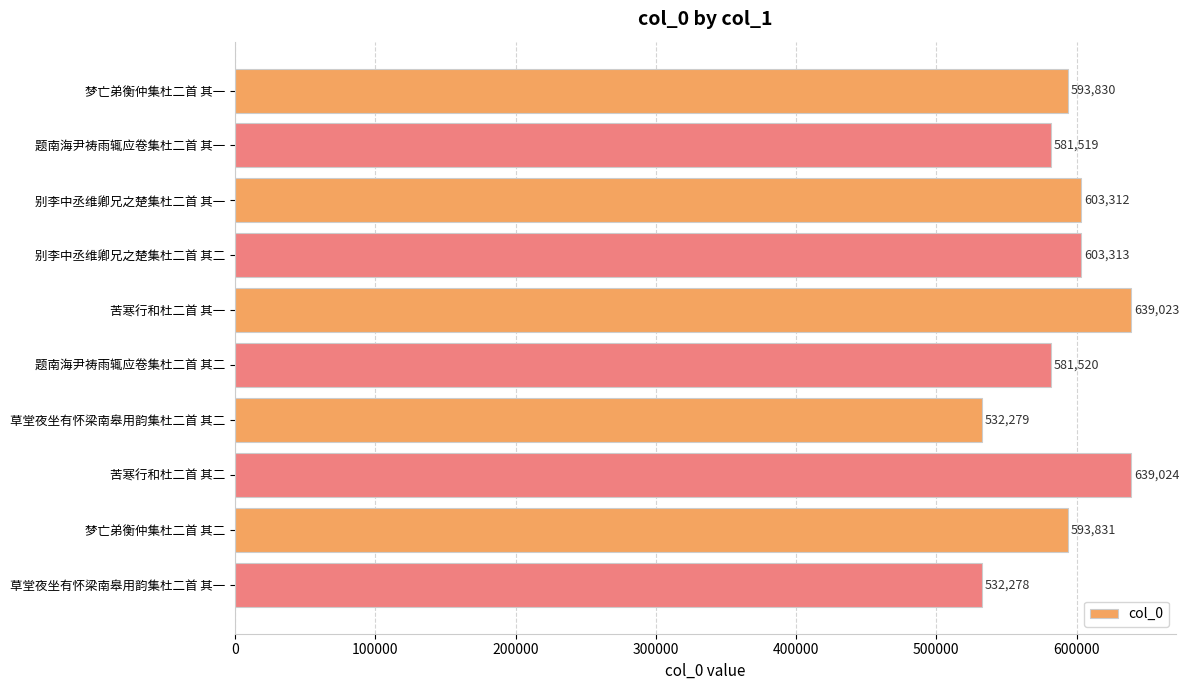

Where is the data nearest to the value 585651?

题南海尹祷雨辄应卷集杜二首 其二